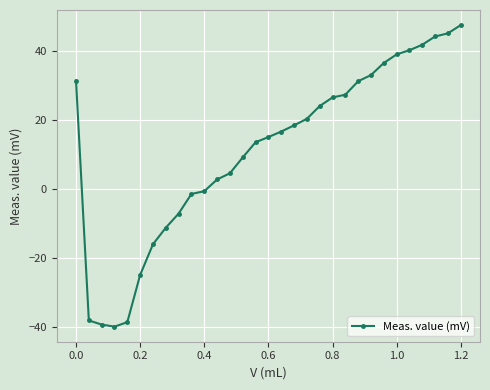

What is the sum of all values?

349.7